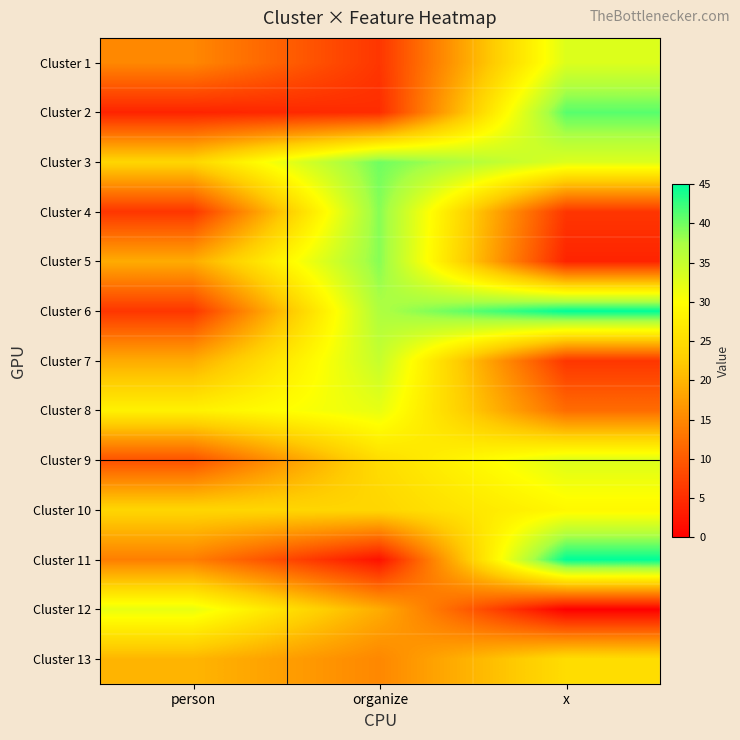

Reading left to right, extract all data points from this chart.

Cluster 1: person=15	organize=6	x=33
Cluster 2: person=4	organize=5	x=41
Cluster 3: person=24	organize=40	x=33
Cluster 4: person=6	organize=39	x=6
Cluster 5: person=19	organize=39	x=4
Cluster 6: person=6	organize=37	x=45
Cluster 7: person=19	organize=35	x=6
Cluster 8: person=28	organize=32	x=12
Cluster 9: person=9	organize=25	x=33
Cluster 10: person=24	organize=24	x=29
Cluster 11: person=14	organize=2	x=45
Cluster 12: person=32	organize=19	x=0
Cluster 13: person=20	organize=15	x=25